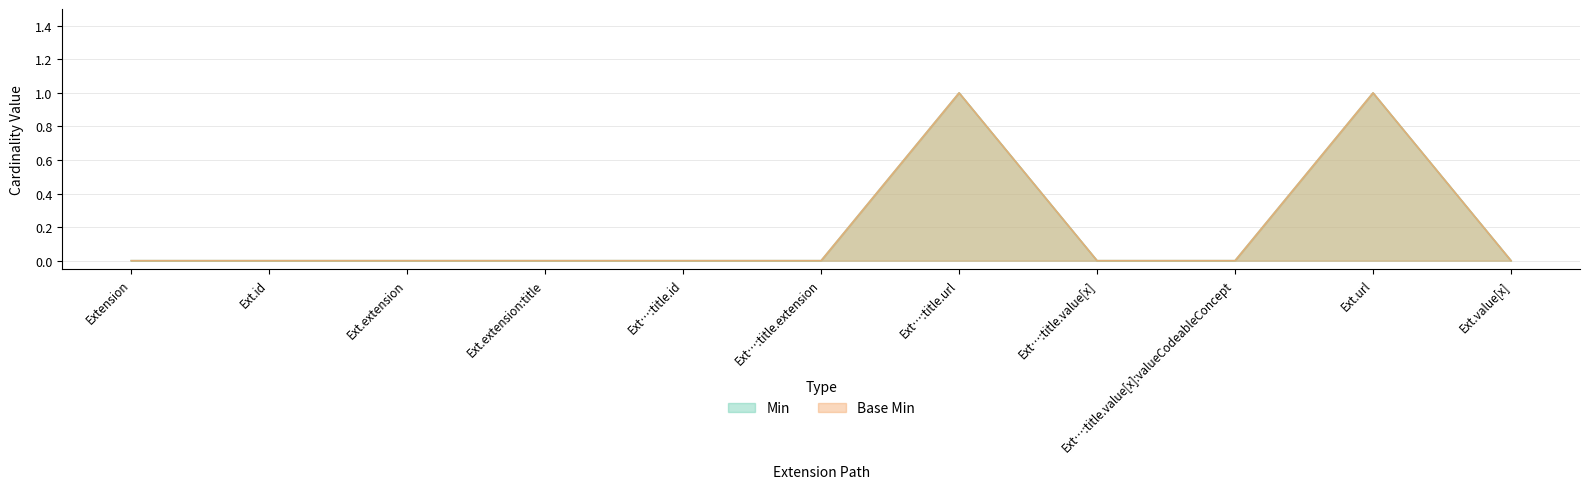

Is the value of Min at Ext.extension:title greater than the value of Base Min at Ext.extension?

No